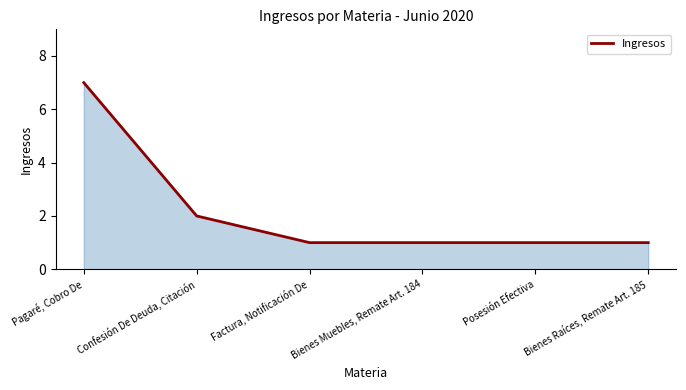

What is the difference between the values at Confesión De Deuda, Citación and Factura, Notificación De?

1